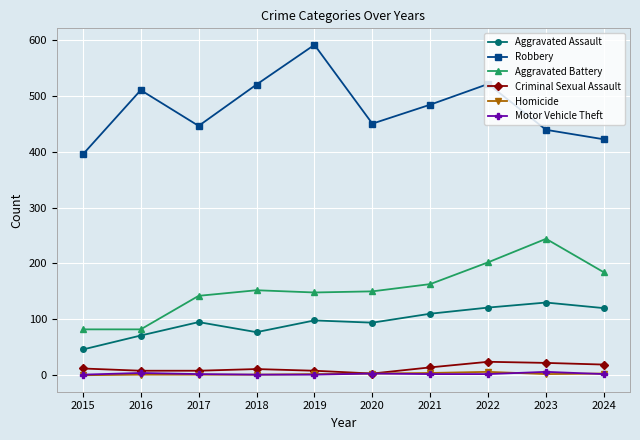

What is the total value across all series at 2017?

694